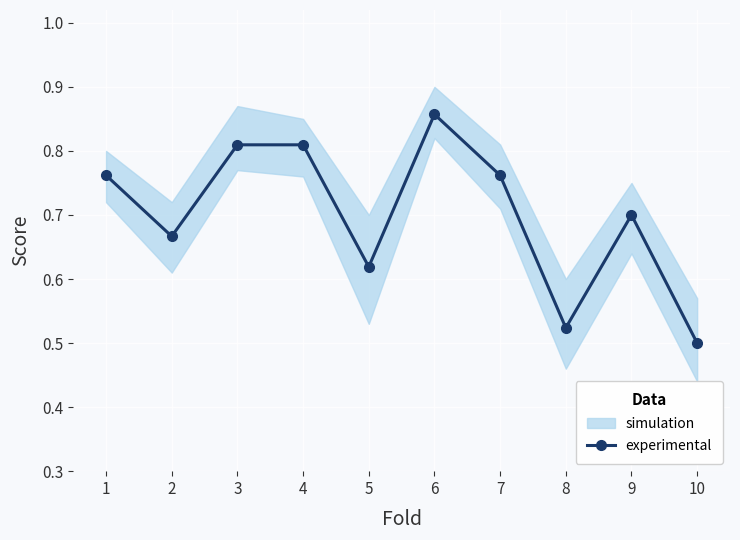

What is the difference between the maximum and minimum values?

0.4